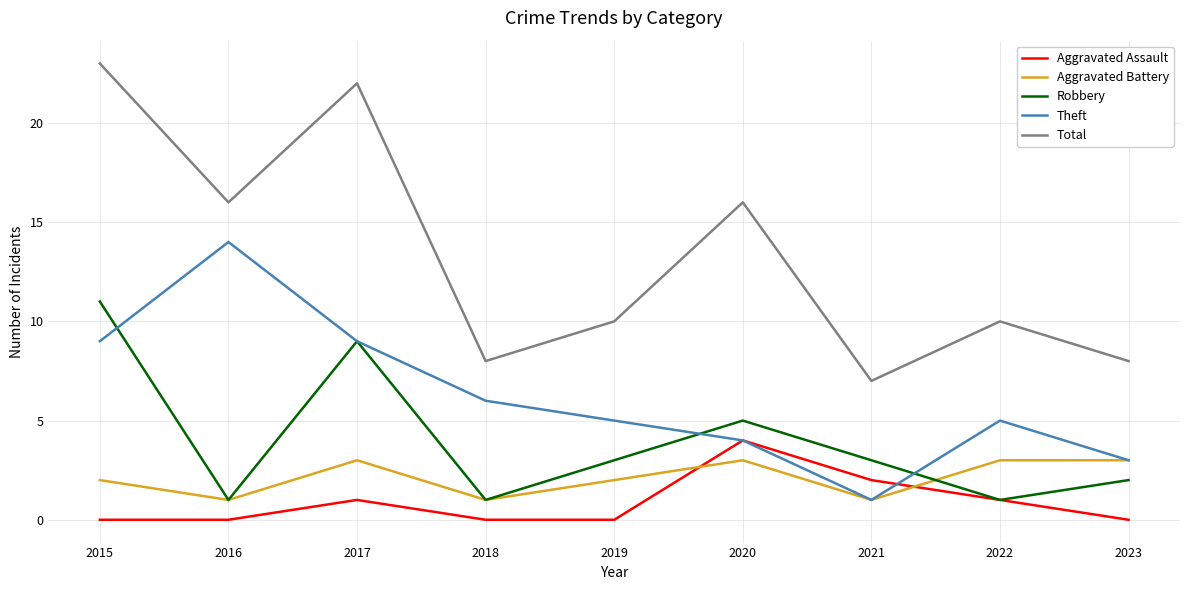

Is the value of Aggravated Assault at 2023 greater than the value of Total at 2018?

No